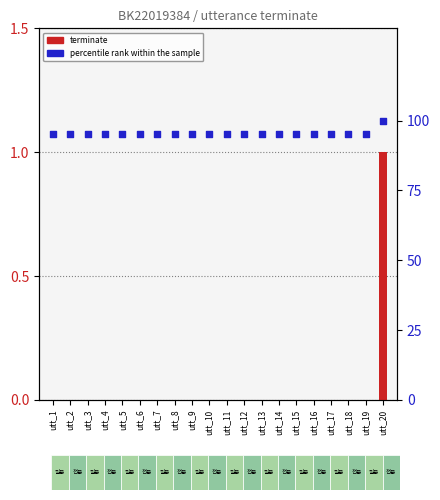

What are all the series names shown in the legend?

terminate, percentile rank within the sample